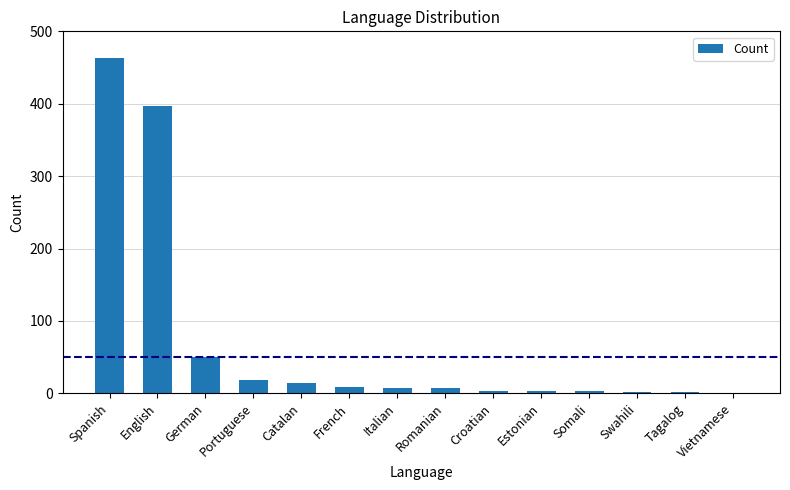

Is it true that the value at Spanish is 463?

True